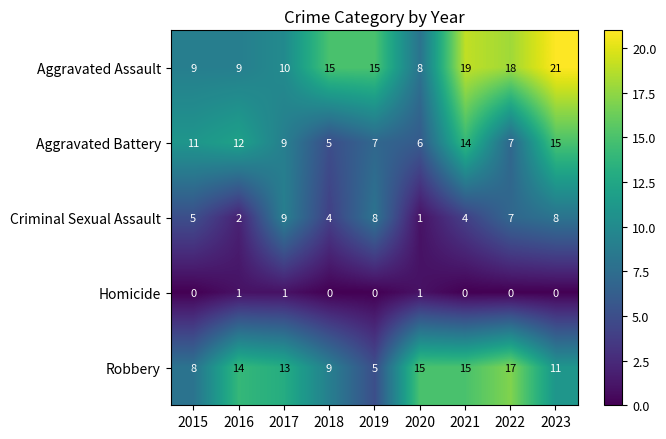

Read the Robbery value at 2022, to the nearest 10.

20